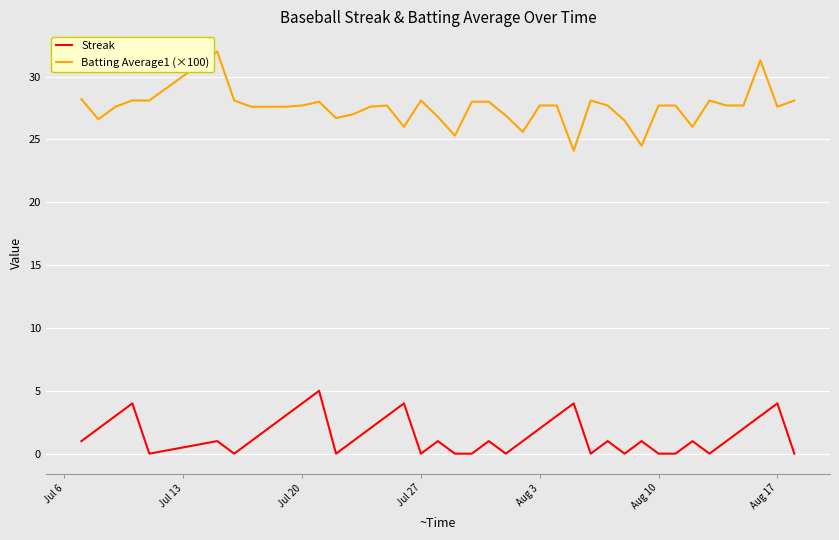

What is the highest value of the Batting Average1 (×100) series?

32.0